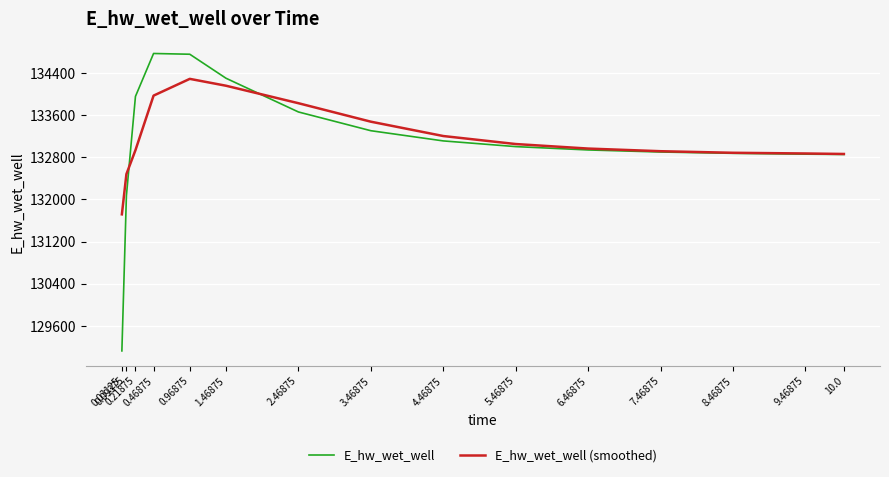

The E_hw_wet_well series shows 195938.2 at 0.96875. True or false?

False